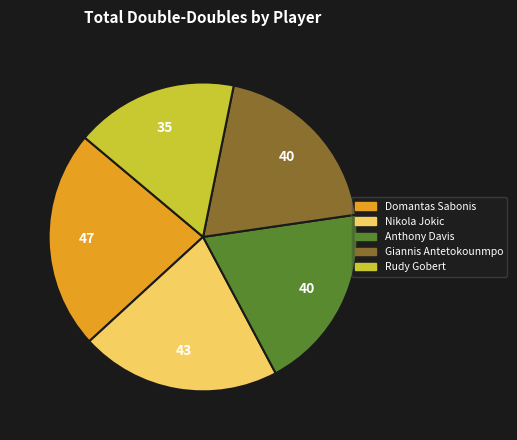

Is it true that Nikola Jokic is 21% of the pie?

True